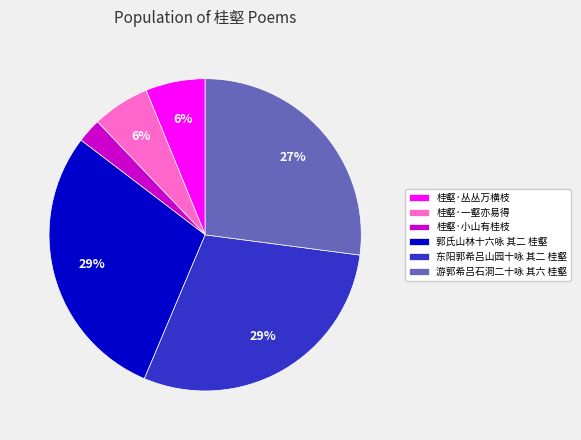

Combined, do 桂壑·丛丛万横枝 and 桂壑·一壑亦易得 account for over 50%?

No